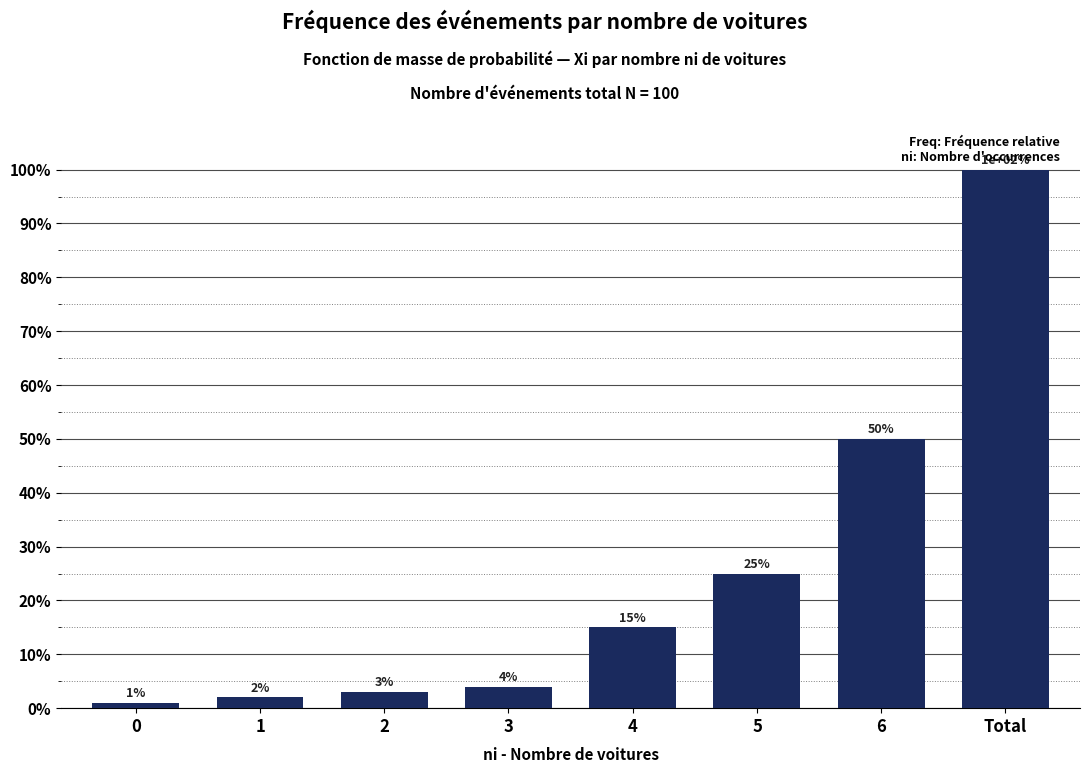

Are the bars horizontal?

No